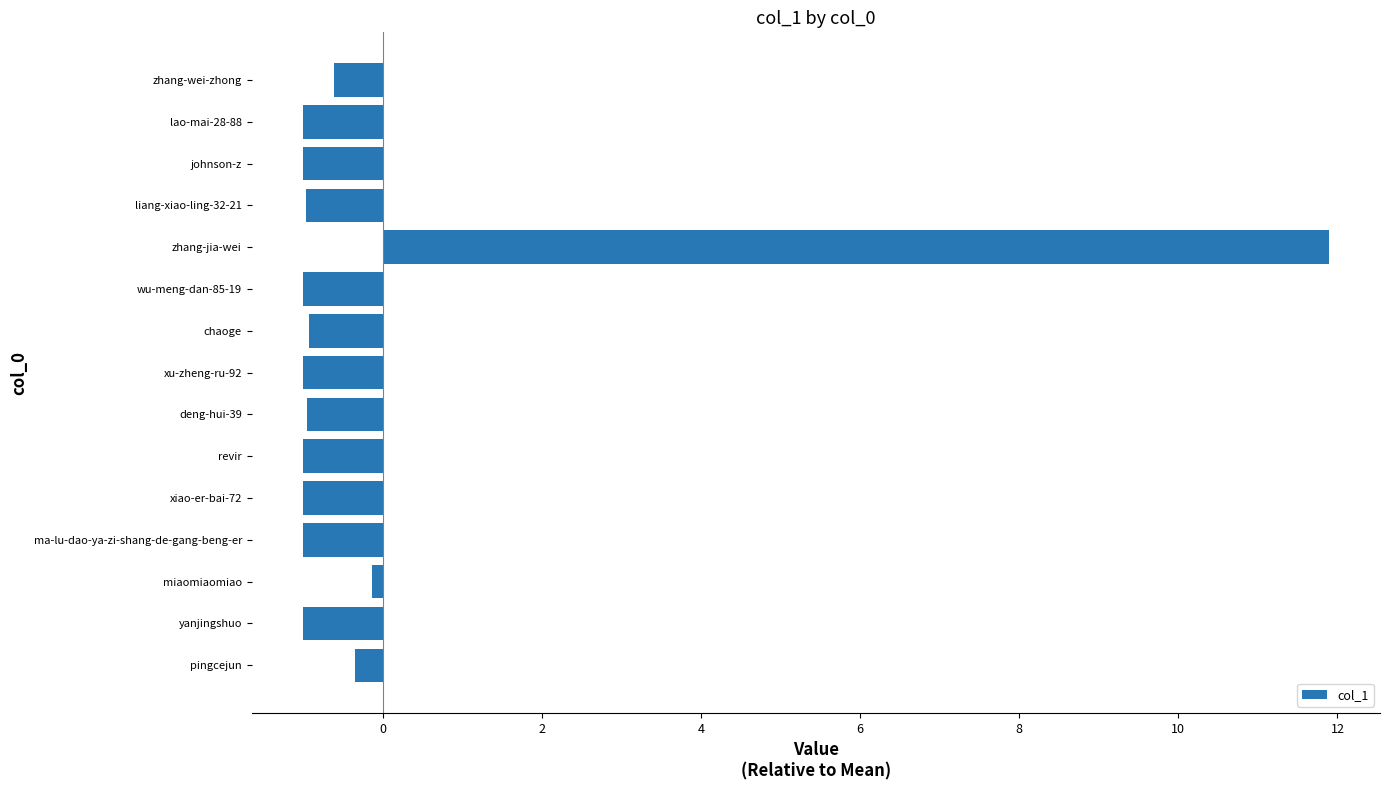

Which label corresponds to the largest value in the chart?

zhang-jia-wei